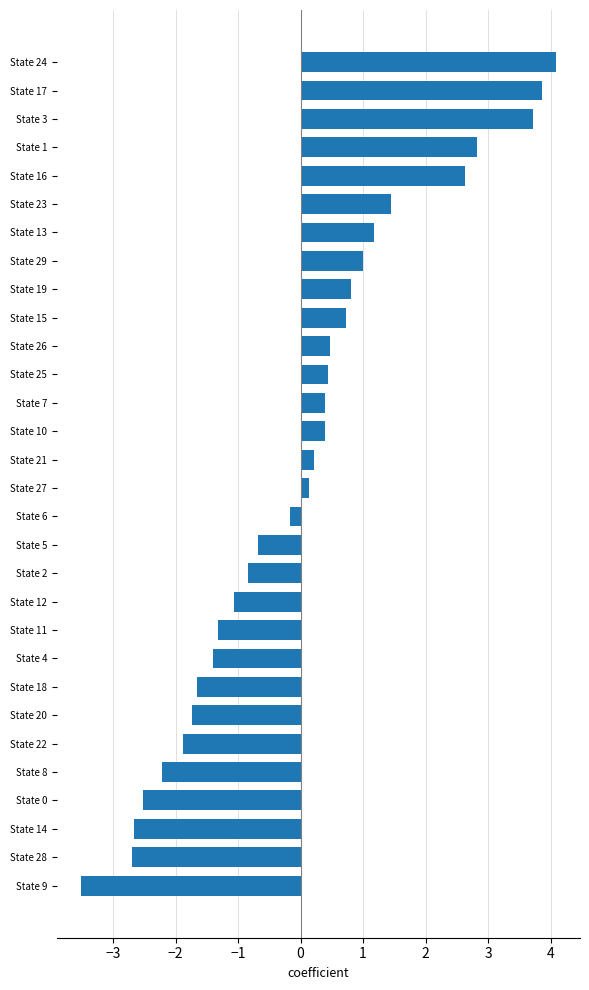

What is the minimum value shown in the chart?

-3.5